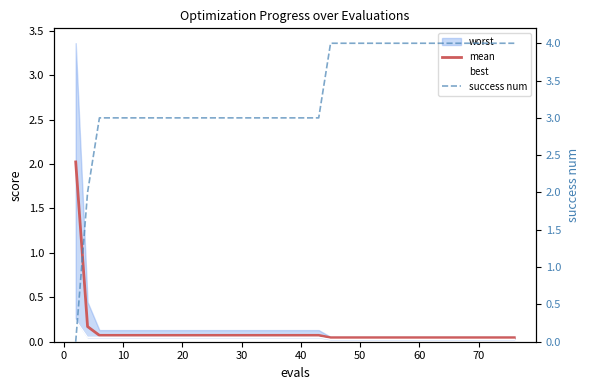

True or false: best has more than 2 interior local peaks.

False